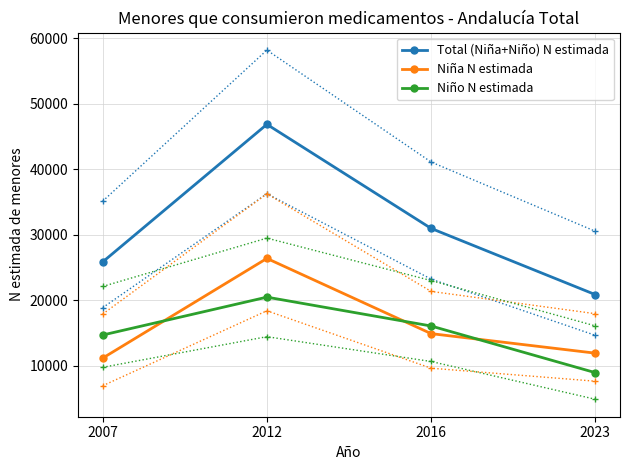

What is the sum of the Niño N estimada values at 2016 and 2012?

36523